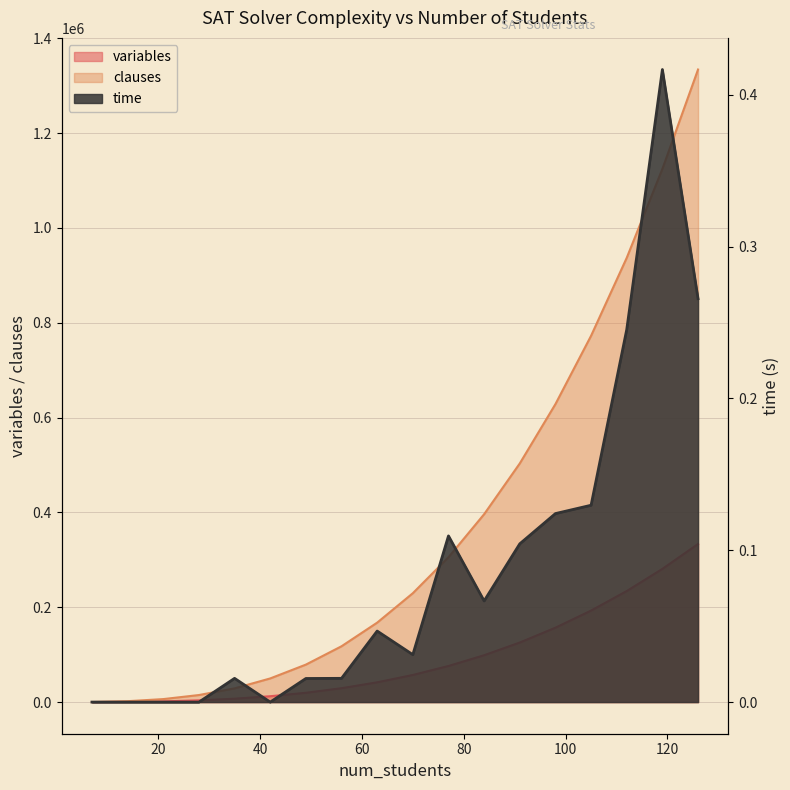

At which label is clauses closest to 667230?

98